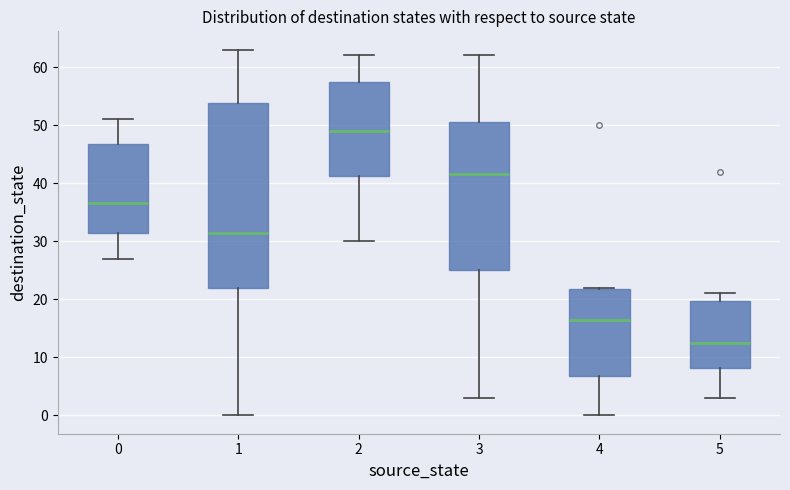

Reading left to right, transcribe this box plot: for each box, give where its median line is, the range the box spans, and where its two whiskers end, as read against the y-axis. The values are not printed on the chart, so give them approximately, as read against the axis.

0: median 37, box 32 to 47, whiskers 27 to 51
1: median 32, box 22 to 54, whiskers 0 to 63
2: median 49, box 41 to 58, whiskers 30 to 62
3: median 42, box 25 to 51, whiskers 3 to 62
4: median 17, box 7 to 22, whiskers 0 to 22
5: median 13, box 8 to 20, whiskers 3 to 21